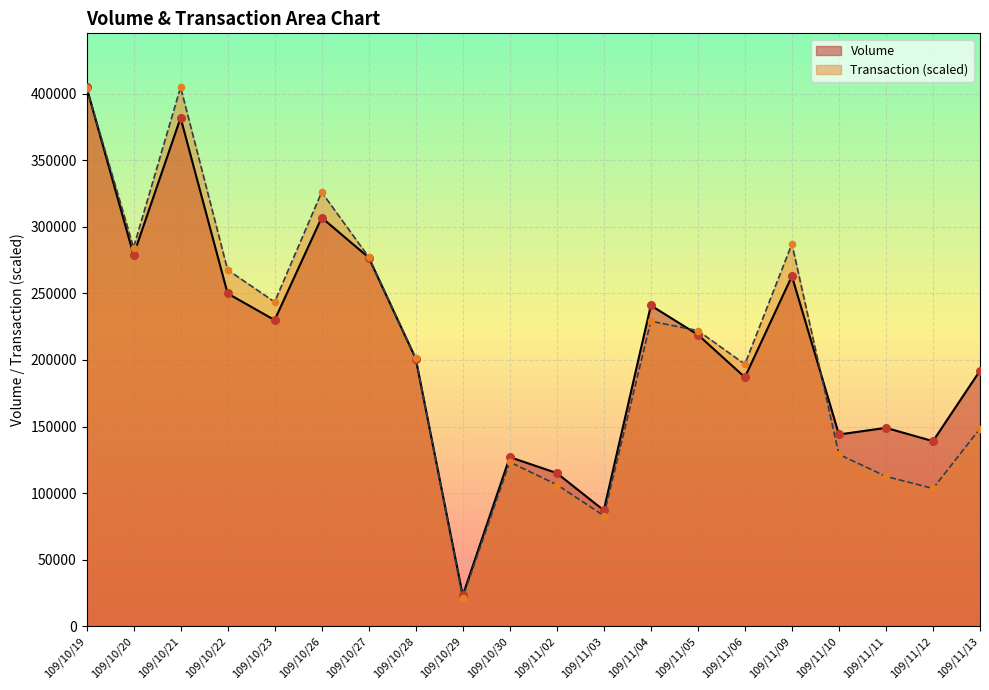

At how many categories does at least one series exceed 266832?

7